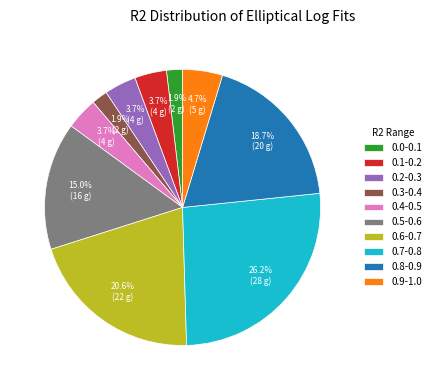

Between 0.2-0.3 and 0.3-0.4, which is larger?

0.2-0.3